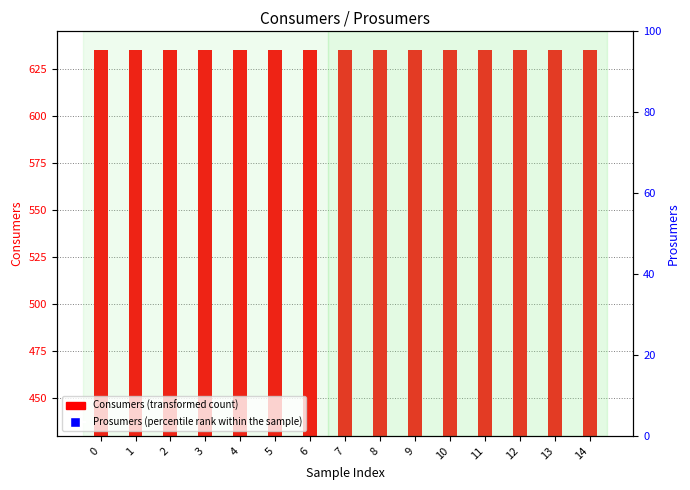

Which series has the largest Y range (max minus min)?

Consumers (transformed count)